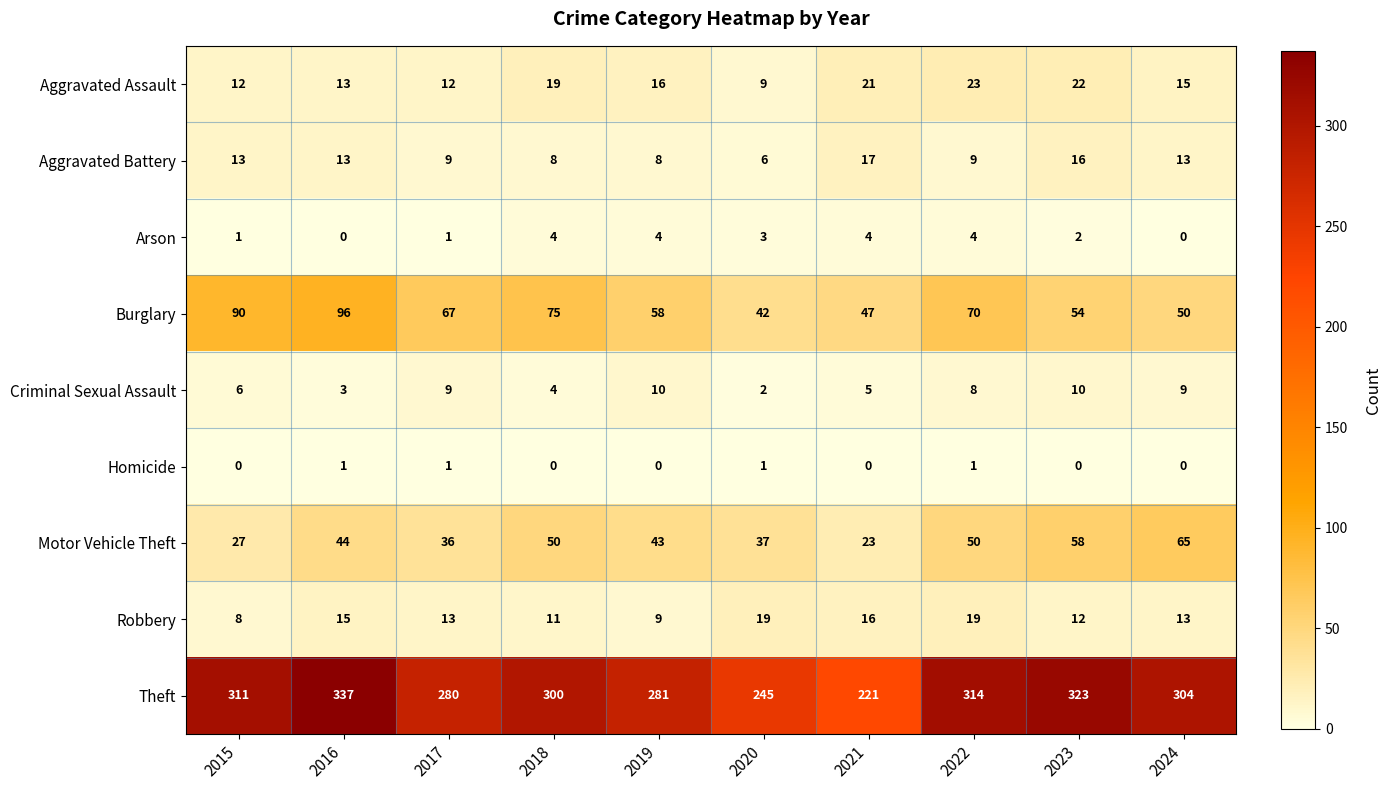

Is it true that Aggravated Battery equals 11 at 2018?

False